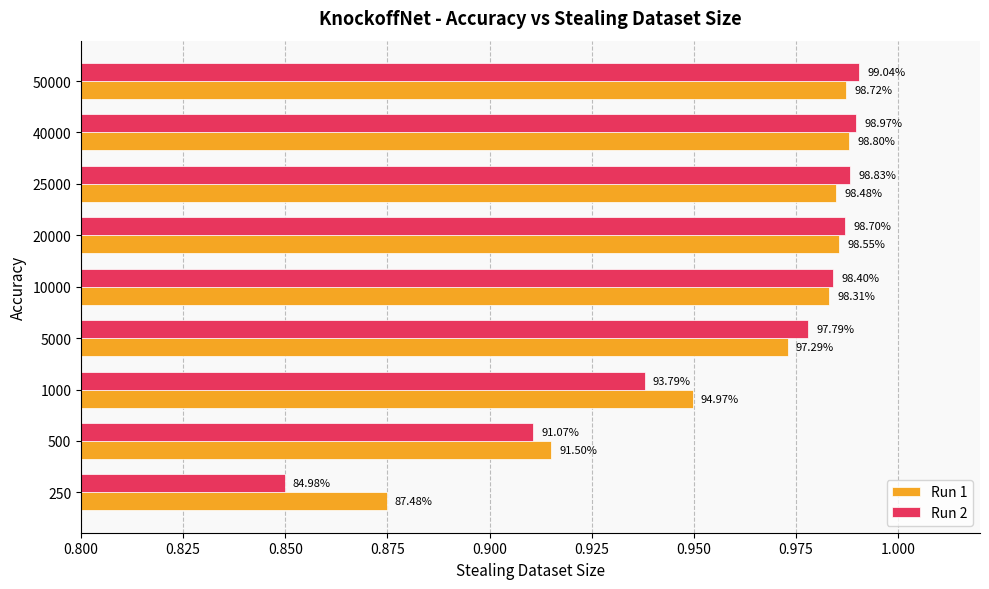

What are all the series names shown in the legend?

Run 1, Run 2